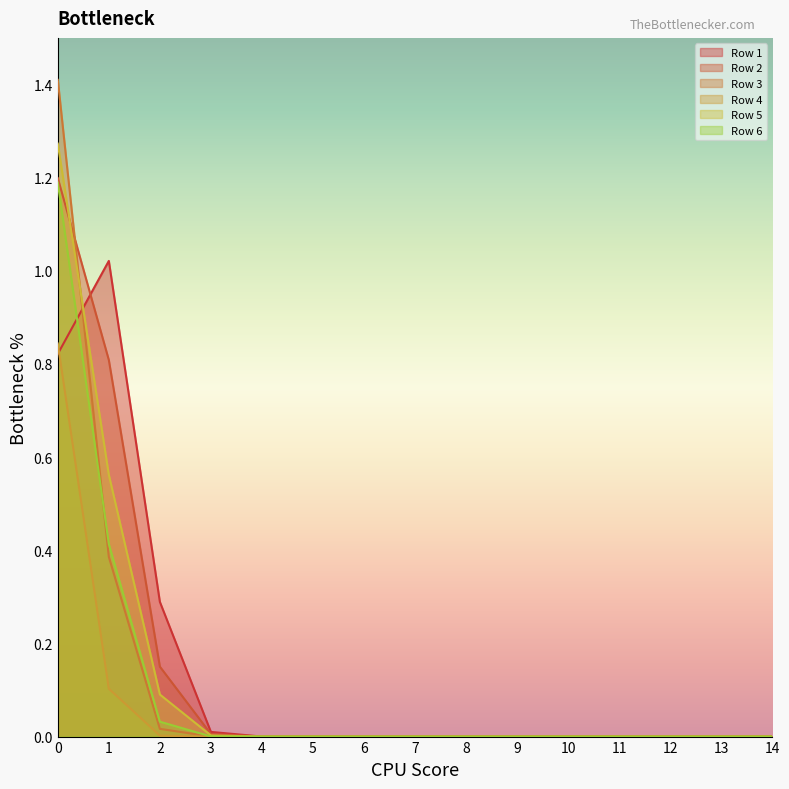

Reading left to right, transcribe all the data shown in this chart.

Row 1: 0=0.8	1=1.0	2=0.3	3=0.0	4=0.0	5=0.0	6=0.0	7=0.0	8=0.0	9=0.0	10=0.0	11=0.0	12=0.0	13=0.0	14=0.0
Row 2: 0=1.2	1=0.8	2=0.2	3=0.0	4=0.0	5=0.0	6=0.0	7=0.0	8=0.0	9=0.0	10=0.0	11=0.0	12=0.0	13=0.0	14=0.0
Row 3: 0=1.4	1=0.4	2=0.0	3=0.0	4=0.0	5=0.0	6=0.0	7=0.0	8=0.0	9=0.0	10=0.0	11=0.0	12=0.0	13=0.0	14=0.0
Row 4: 0=0.8	1=0.1	2=0.0	3=0.0	4=0.0	5=0.0	6=0.0	7=0.0	8=0.0	9=0.0	10=0.0	11=0.0	12=0.0	13=0.0	14=0.0
Row 5: 0=1.3	1=0.6	2=0.1	3=0.0	4=0.0	5=0.0	6=0.0	7=0.0	8=0.0	9=0.0	10=0.0	11=0.0	12=0.0	13=0.0	14=0.0
Row 6: 0=1.2	1=0.4	2=0.0	3=0.0	4=0.0	5=0.0	6=0.0	7=0.0	8=0.0	9=0.0	10=0.0	11=0.0	12=0.0	13=0.0	14=0.0